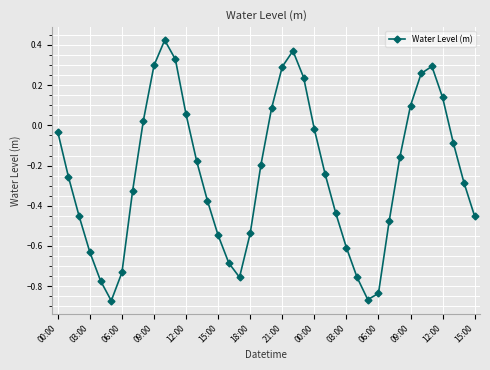

What is the difference between the second highest and second lowest values?

1.2